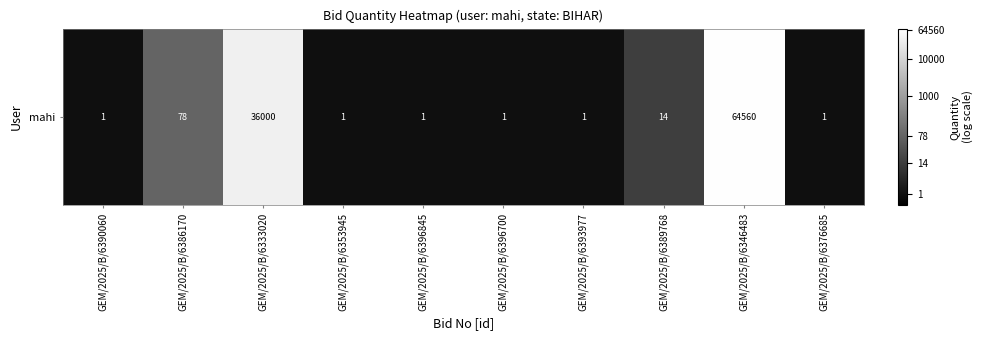

Between GEM/2025/B/6393977 and GEM/2025/B/6376685, which is larger?

GEM/2025/B/6393977